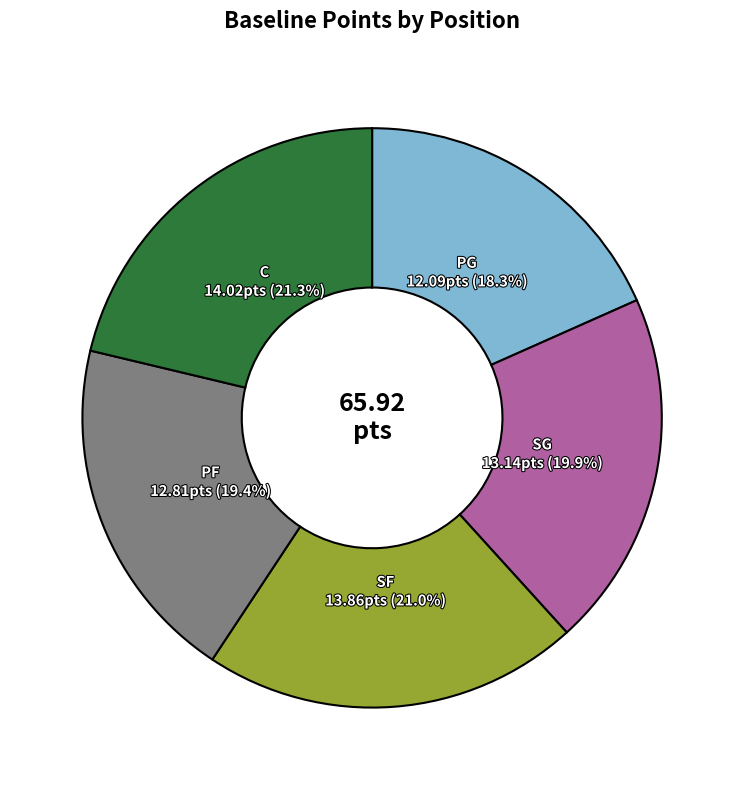

Does any single category account for the majority?

No